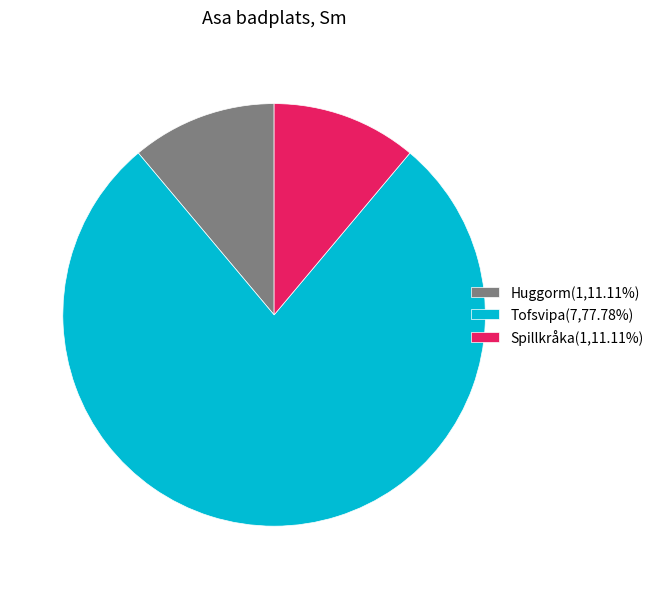

Combined, do Spillkråka(1,11.11%) and Huggorm(1,11.11%) account for over 50%?

No